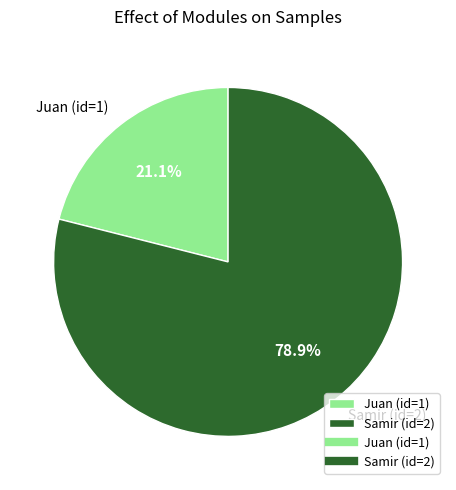

What portion of the pie excludes Juan (id=1)?

78.9%